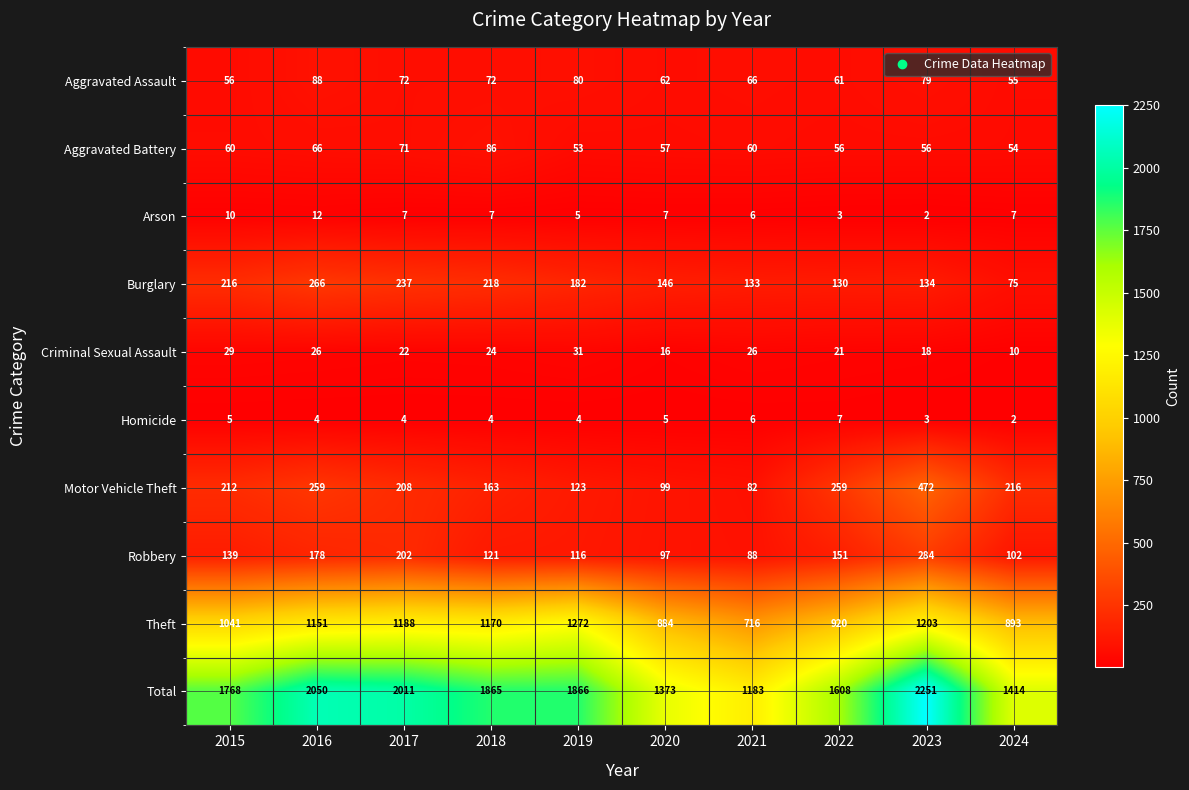

At which label does Aggravated Assault first exceed 72?

2016